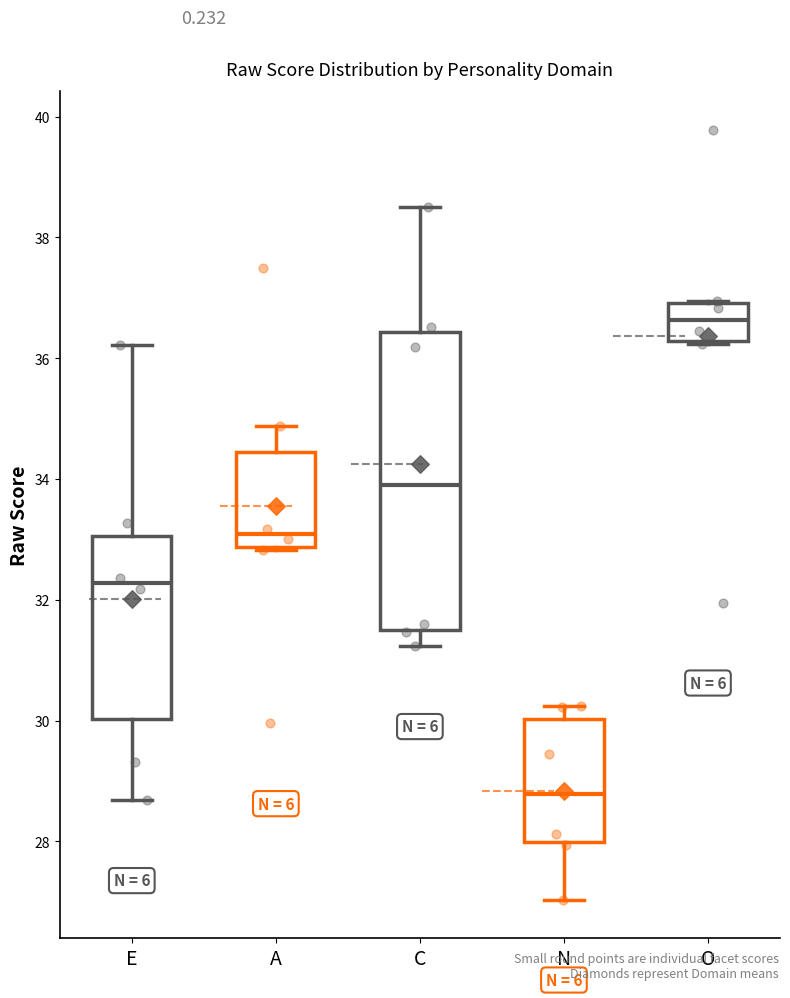

Reading left to right, read every box against the y-axis: the position of its median line, the range the box covers, and the ends of its whiskers. The values are not printed on the chart, so give them approximately, as read against the axis.

E: median 32.2, box 30.0 to 33.0, whiskers 28.6 to 36.2
A: median 33.0, box 32.8 to 34.4, whiskers 32.8 to 34.8
C: median 33.8, box 31.6 to 36.4, whiskers 31.2 to 38.4
N: median 28.8, box 28.0 to 30.0, whiskers 27.0 to 30.2
O: median 36.6, box 36.2 to 37.0, whiskers 36.2 to 37.0